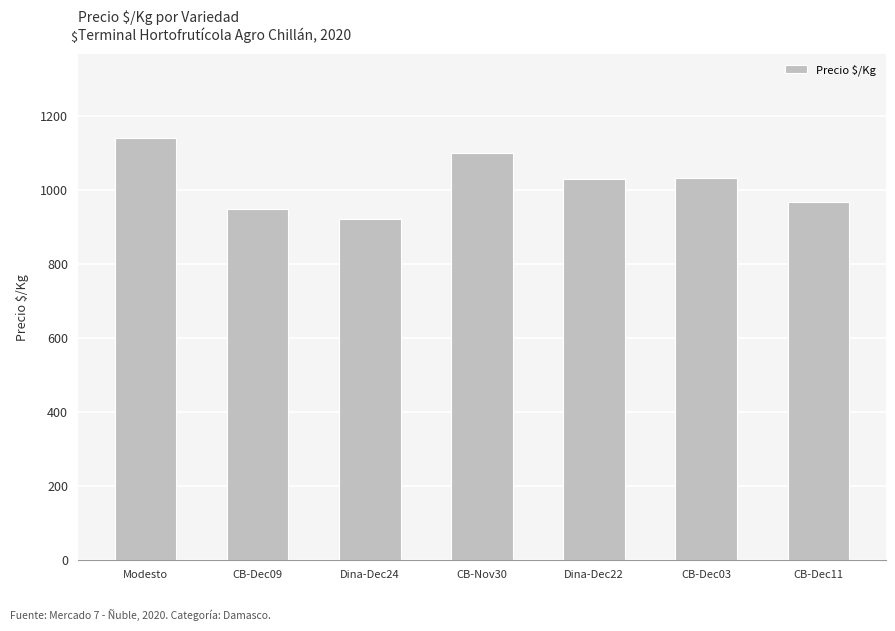

What is the difference between the maximum and minimum values?

219